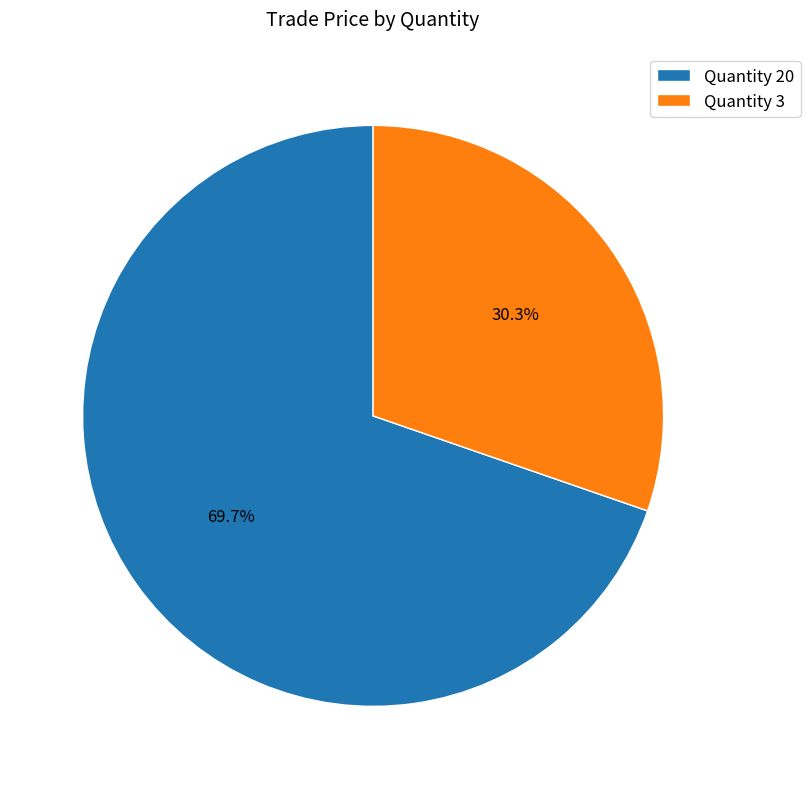

Which category has the smallest portion of the pie?

Quantity 3